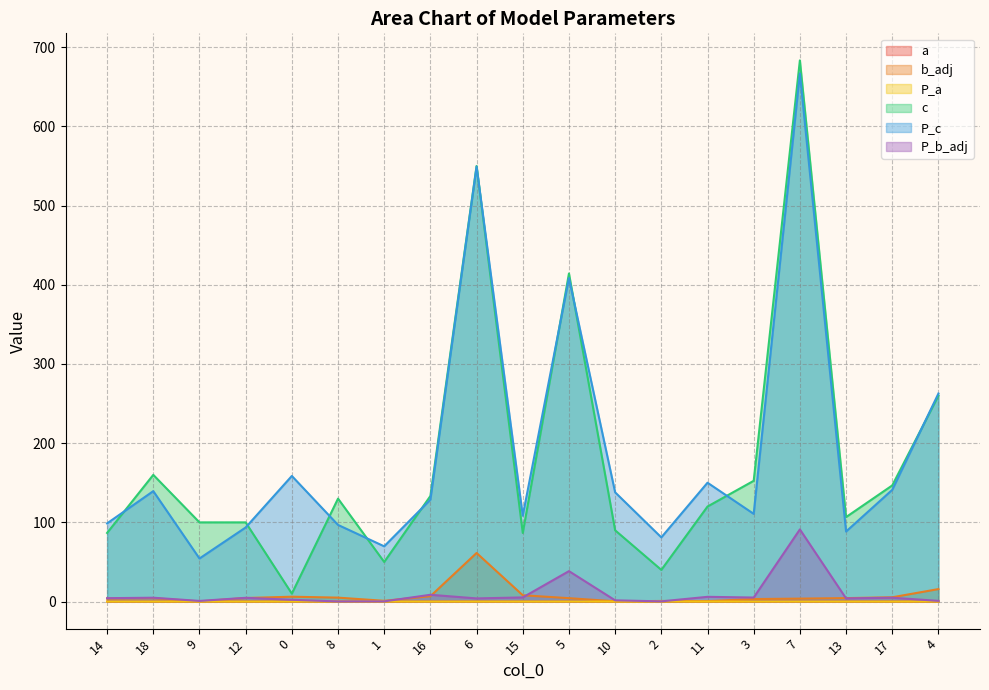

Reading left to right, what are all the values shown in this chart?

a: 0.0	0.0	0.0	0.0	0.0	0.0	0.0	0.0	0.0	0.0	0.0	0.0	0.0	0.0	0.0	0.0	0.0	0.0	0.0
b_adj: 3.7	4.3	0.2	4.5	6.1	5.0	1.0	6.8	61.4	8.0	4.3	0.3	0.8	0.5	3.2	3.7	4.4	5.4	15.8
P_a: 0.0	0.0	0.0	0.0	0.0	0.0	0.0	0.0	0.0	0.0	0.0	0.0	0.0	0.0	0.0	0.0	0.0	0.0	0.0
c: 86.7	160.0	100.0	100.0	10.0	130.0	50.0	133.3	550.0	86.7	414.3	90.0	40.0	120.0	152.5	683.3	106.7	146.7	260.0
P_c: 98.7	139.5	54.4	93.5	158.6	96.8	69.8	128.7	549.3	108.4	408.5	137.9	81.1	150.1	110.8	666.9	88.5	141.1	262.7
P_b_adj: 4.3	4.9	0.8	4.7	2.3	0.2	0.3	8.6	4.0	5.2	38.4	1.6	0.3	6.0	5.1	91.1	4.0	4.9	0.9